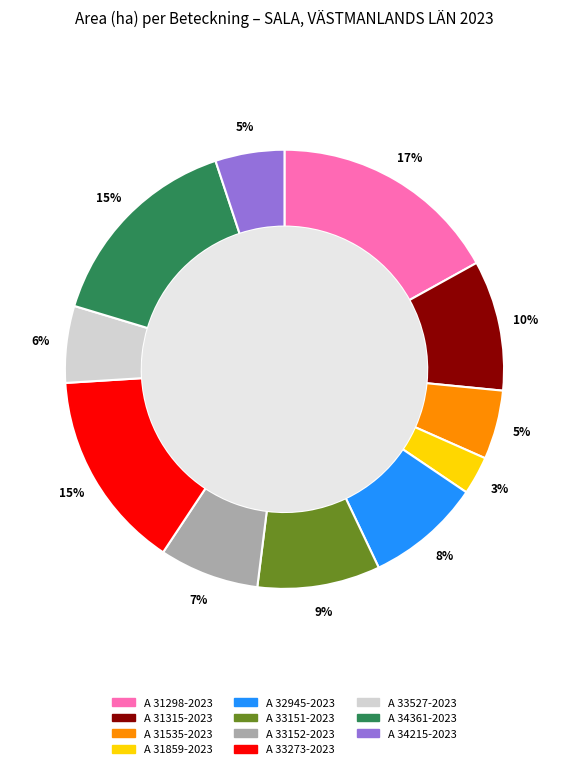

Count the number of slices in the pie.

11